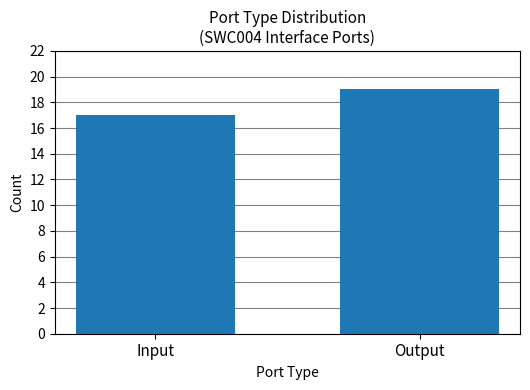

The chart shows a value of 17 at Input. True or false?

True